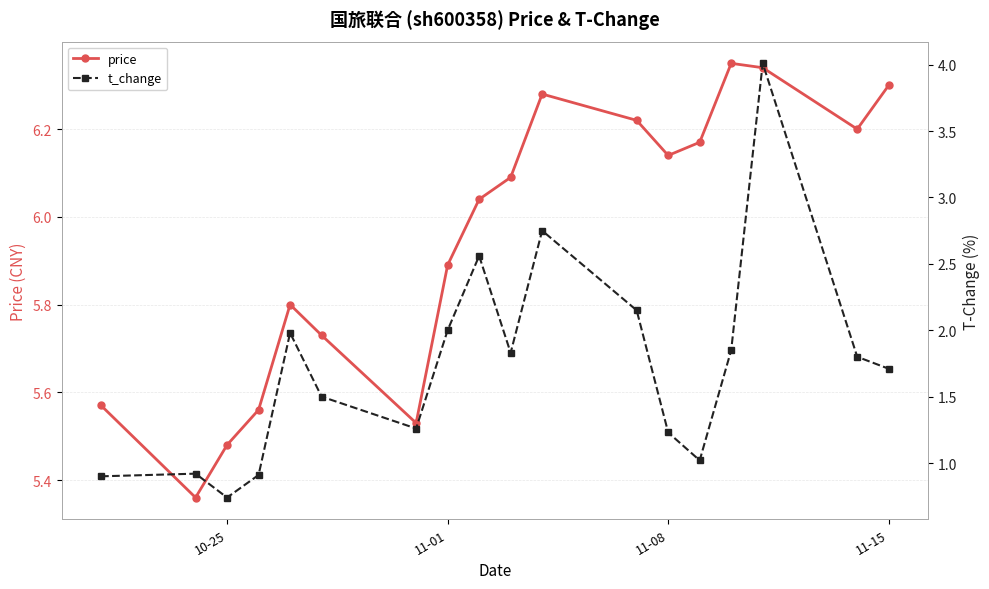

Count the number of categories in the chart.

18